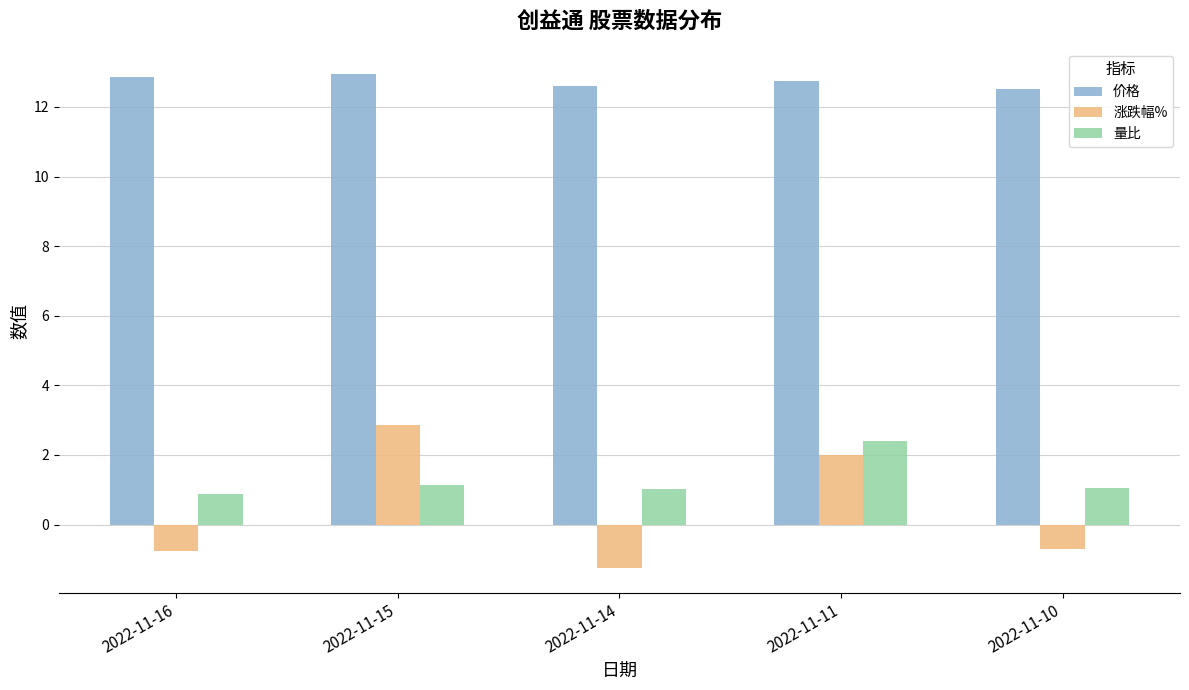

What is the minimum value for 涨跌幅%?

-1.2